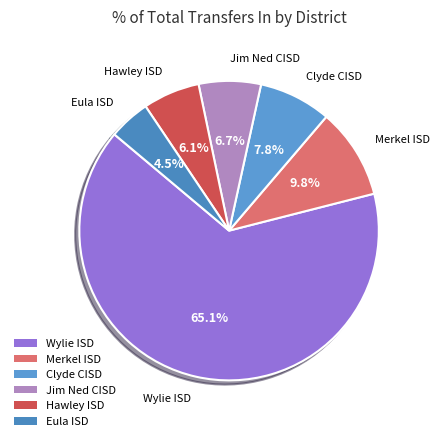

Count the number of slices in the pie.

6